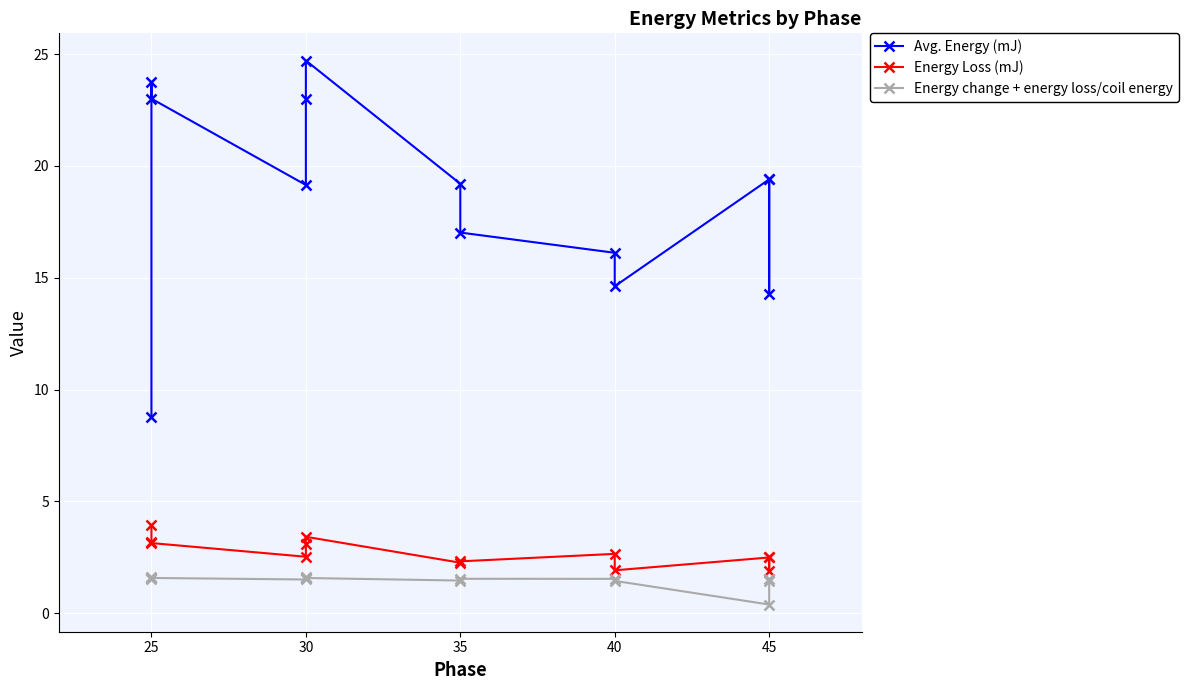

Is the value of Energy Loss (mJ) at 25 greater than the value of Energy change + energy loss/coil energy at 45?

Yes